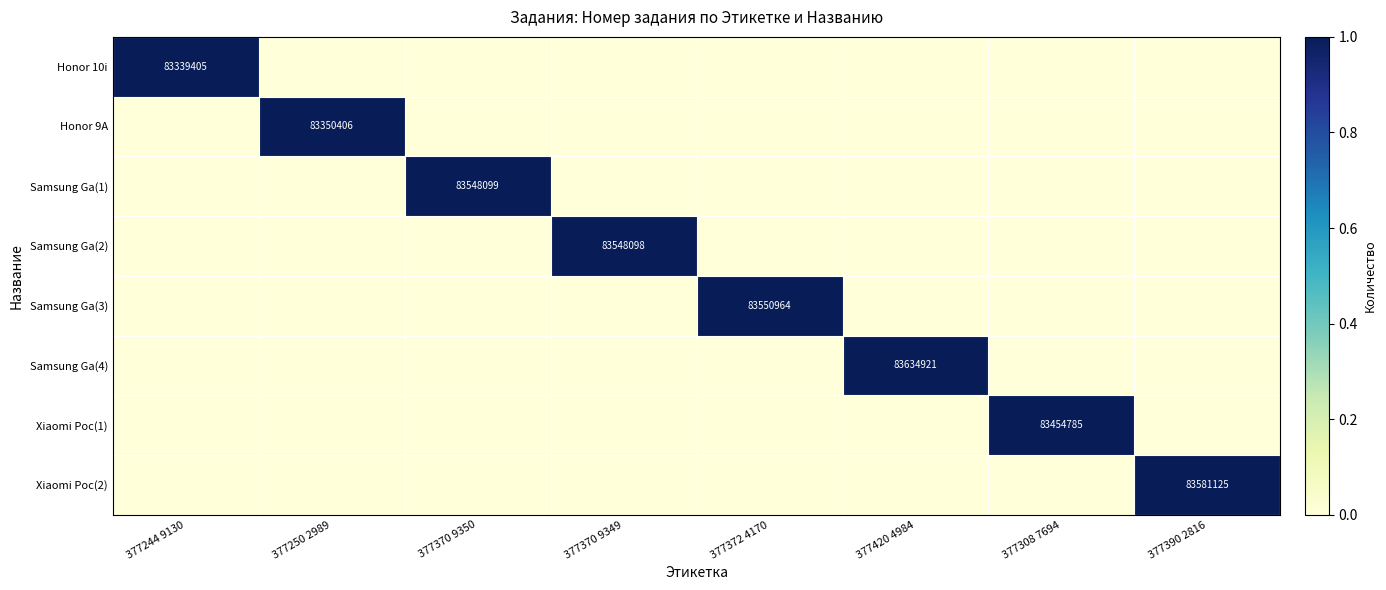

Is the value of Xiaomi Poc(1) at 377308 7694 greater than the value of Honor 9A at 377250 2989?

Yes